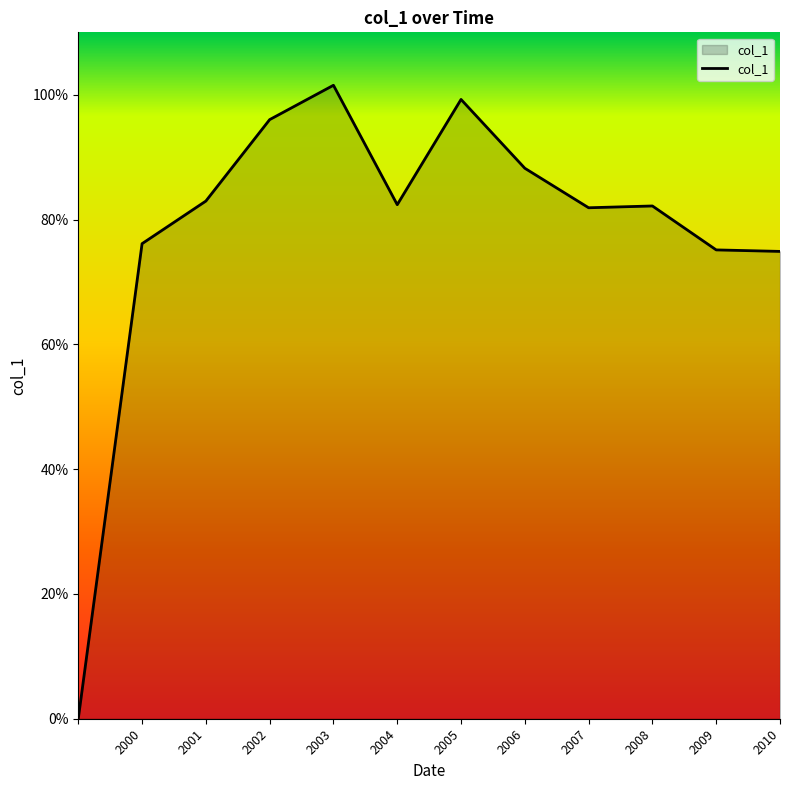

Is this an area chart (filled region under the line)?

Yes